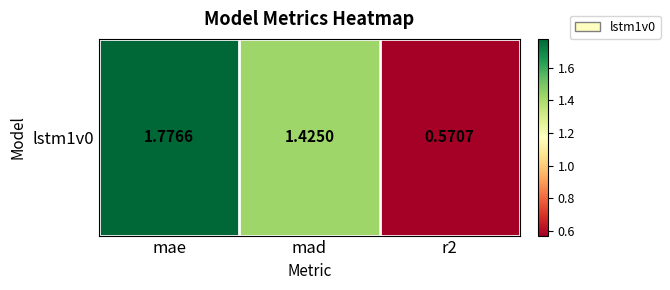

What is the average value?

1.3